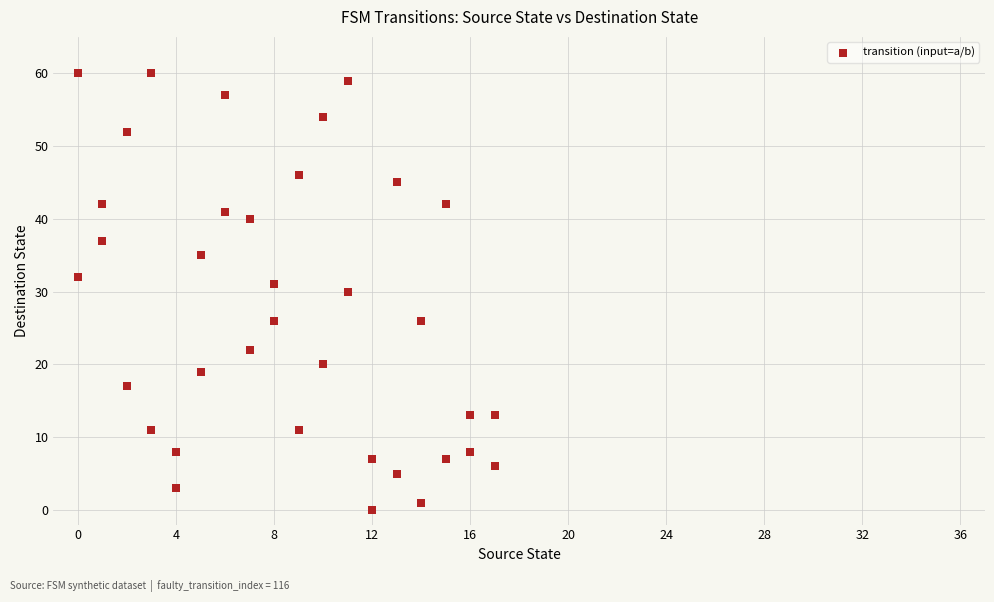

What is the range of X values (max minus min)?

17